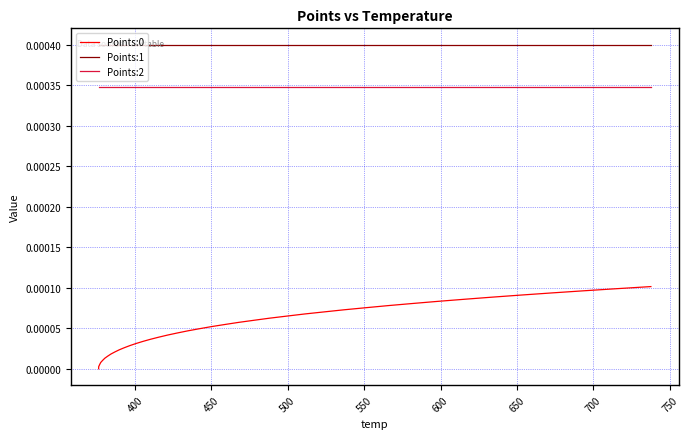

True or false: Points:1 and Points:0 intersect in this chart.

False